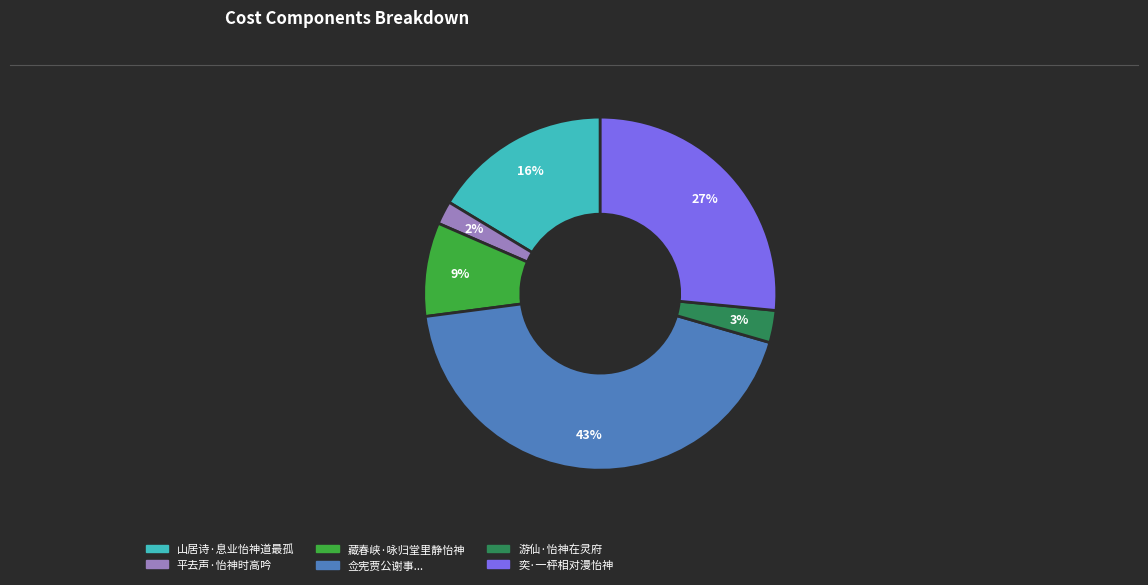

How many segments does this pie chart have?

6